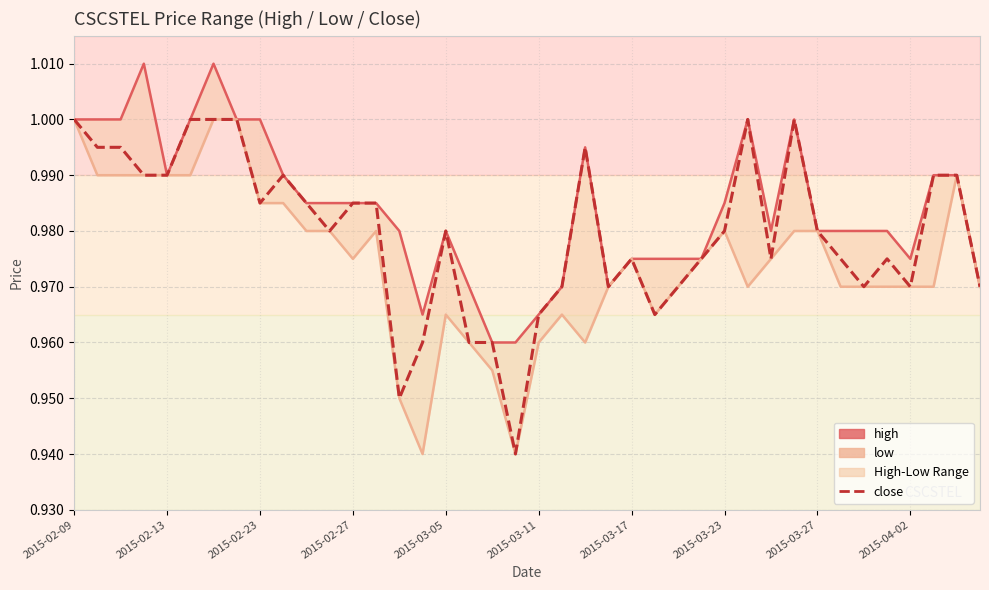

Is the value of low at 26 greater than the value of high at 34?

No